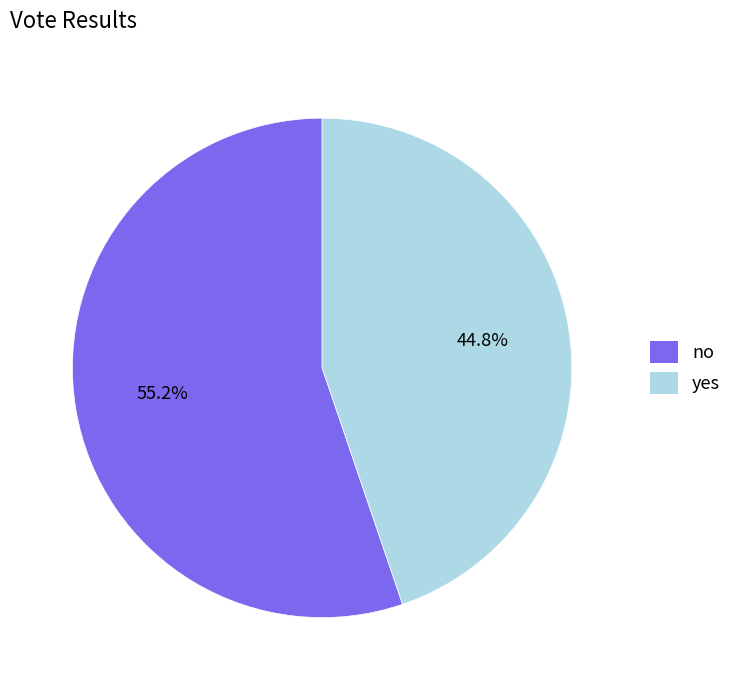

Is the sum of no and yes greater than half?

Yes